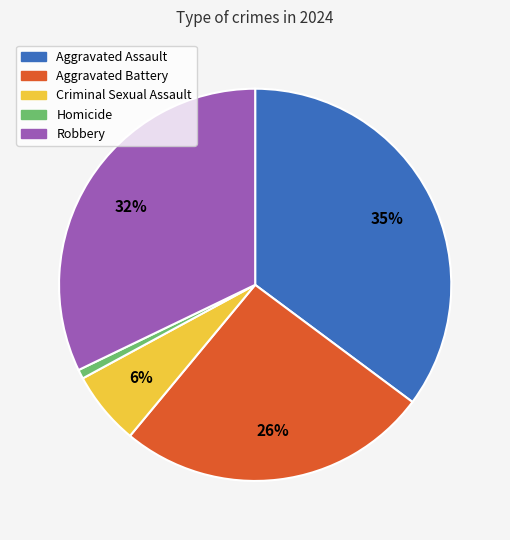

Which category has the smallest portion of the pie?

Homicide